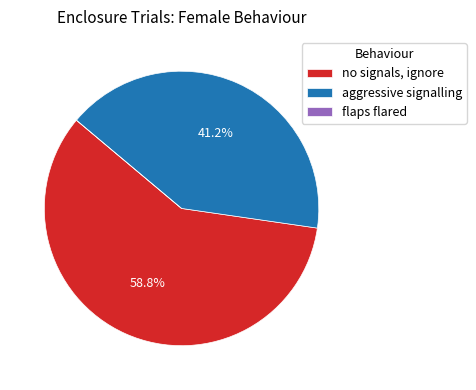

How much of the chart is everything except no signals, ignore?

41.2%